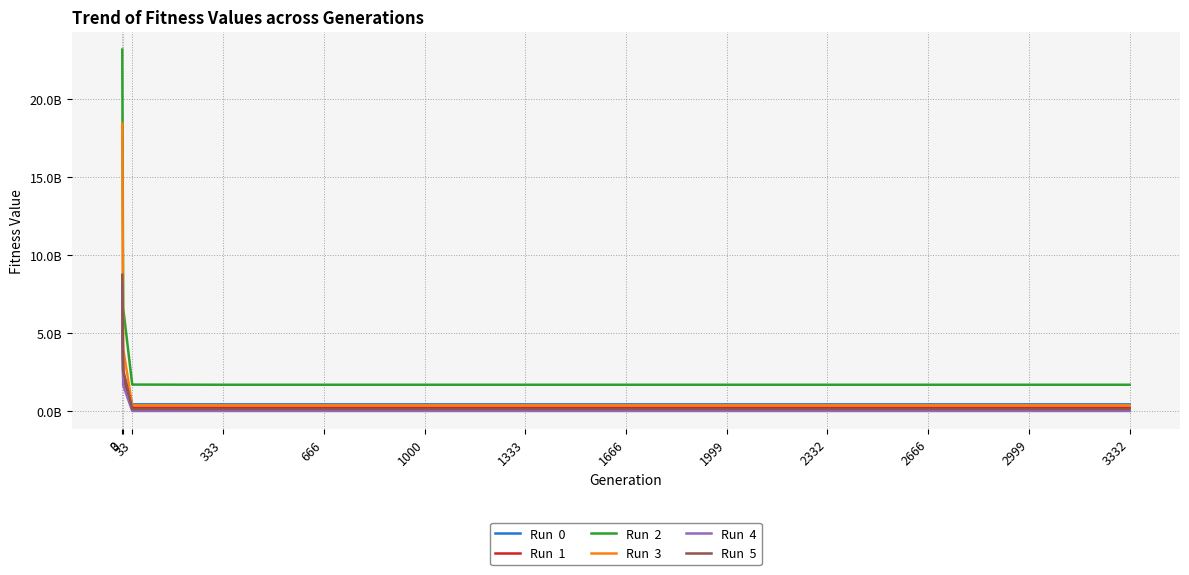

Which has a higher value, 1333 or 3?

3